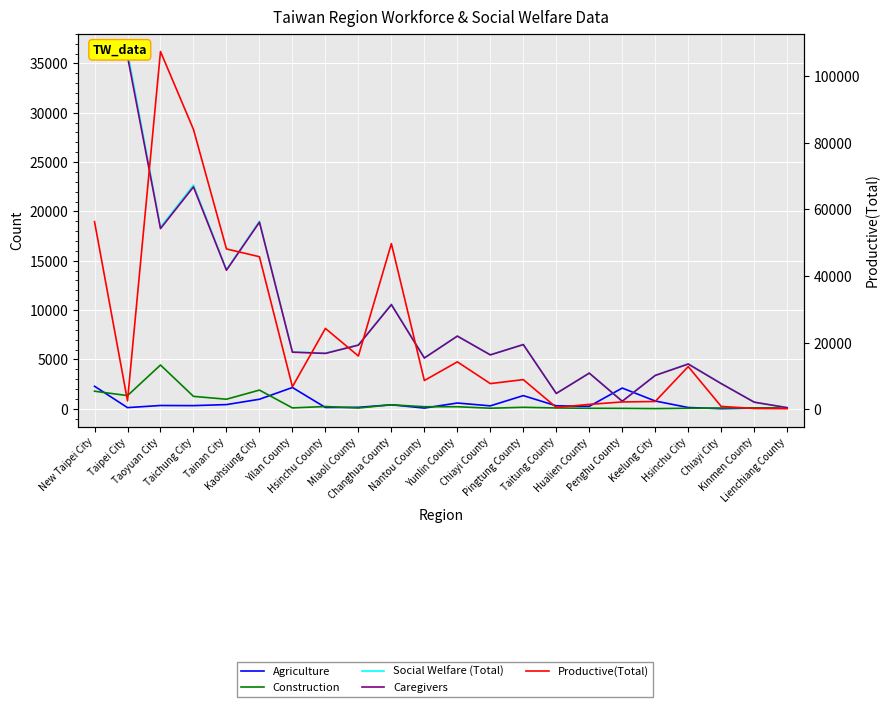

Read the Social Welfare (Total) value at Miaoli County, to the nearest 50.

6450